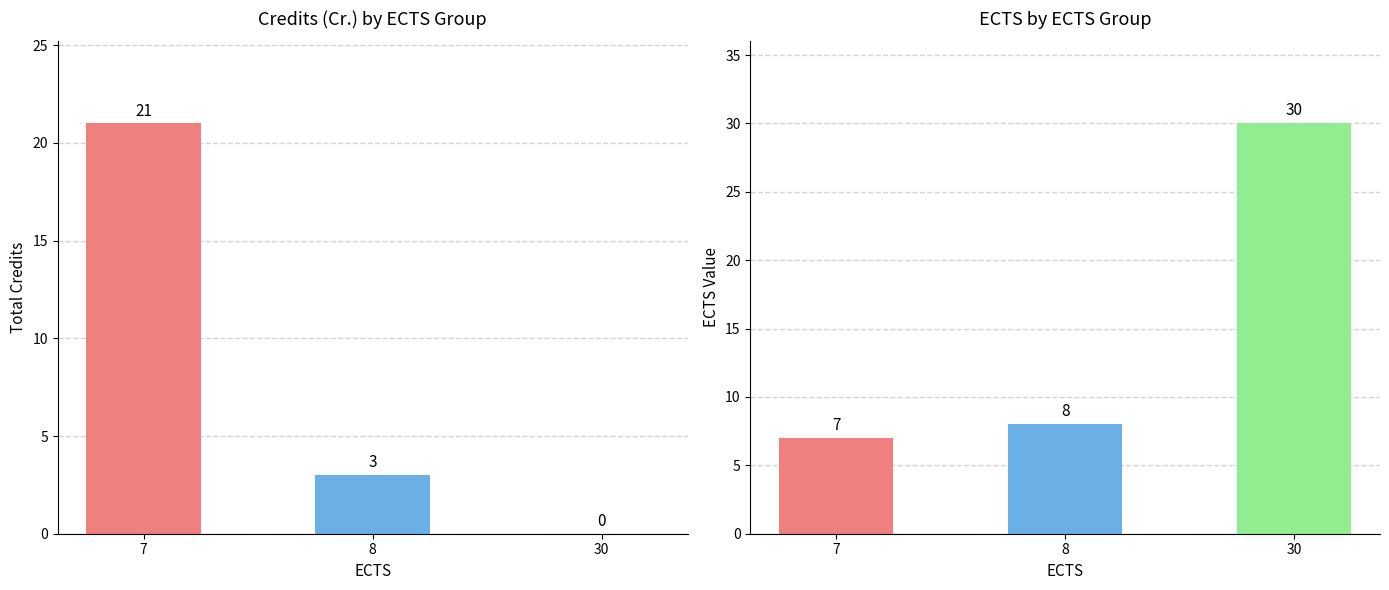

Where does the Ects series first go above 8?

30